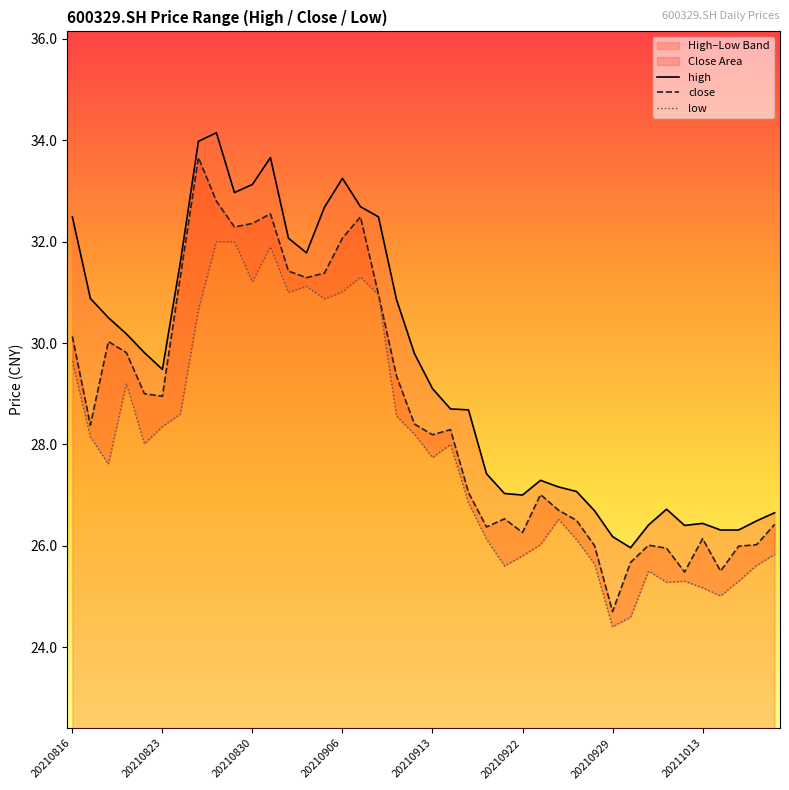

At which label does high first exceed 29?

20210816